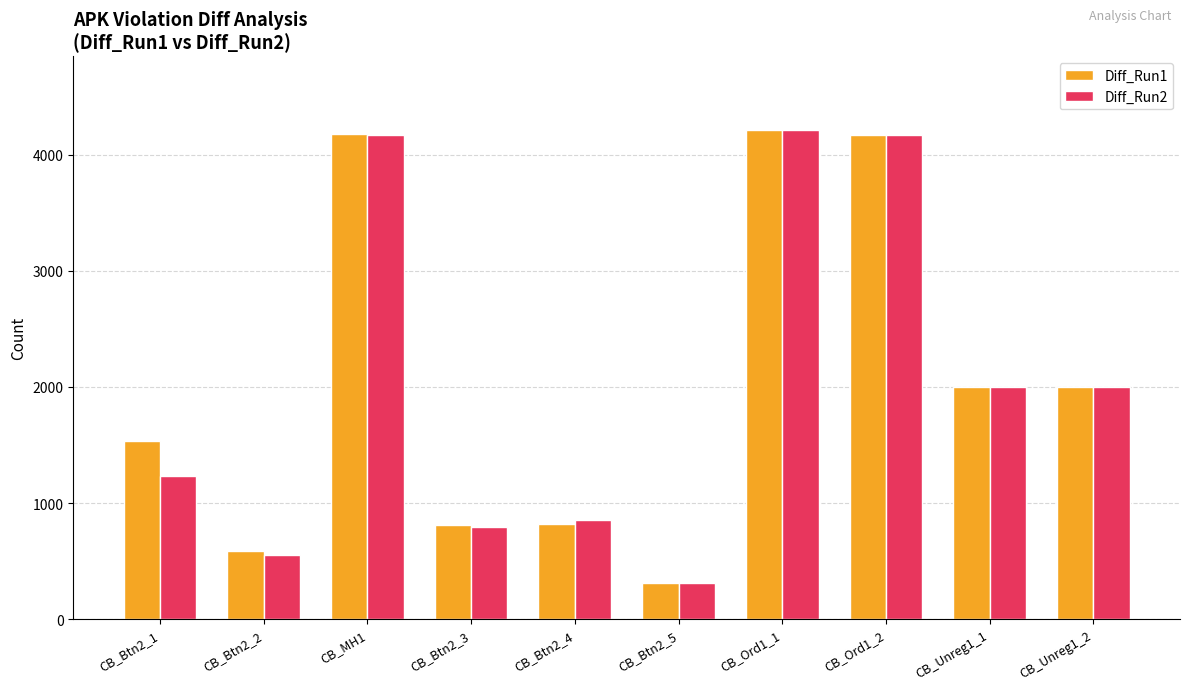

Is it true that Diff_Run1 equals 807 at CB_Btn2_3?

True